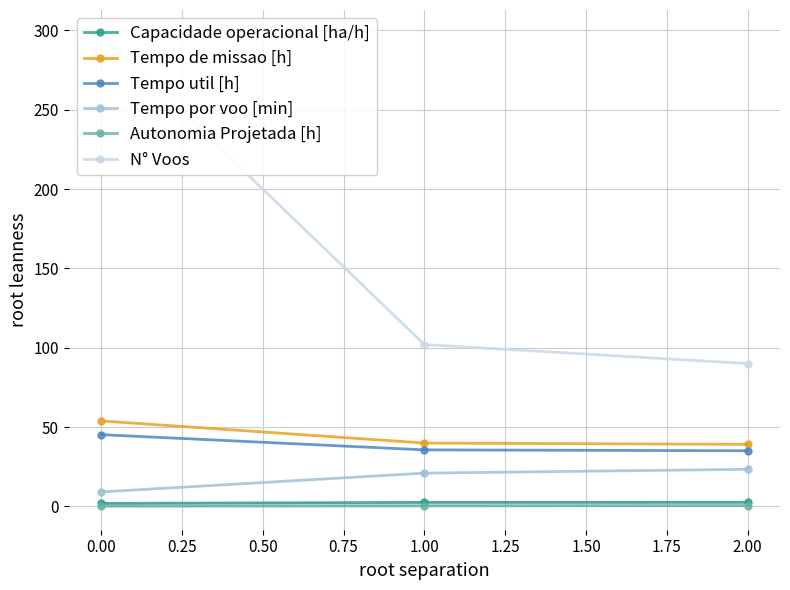

What is the average value of the Autonomia Projetada [h] series?

0.3